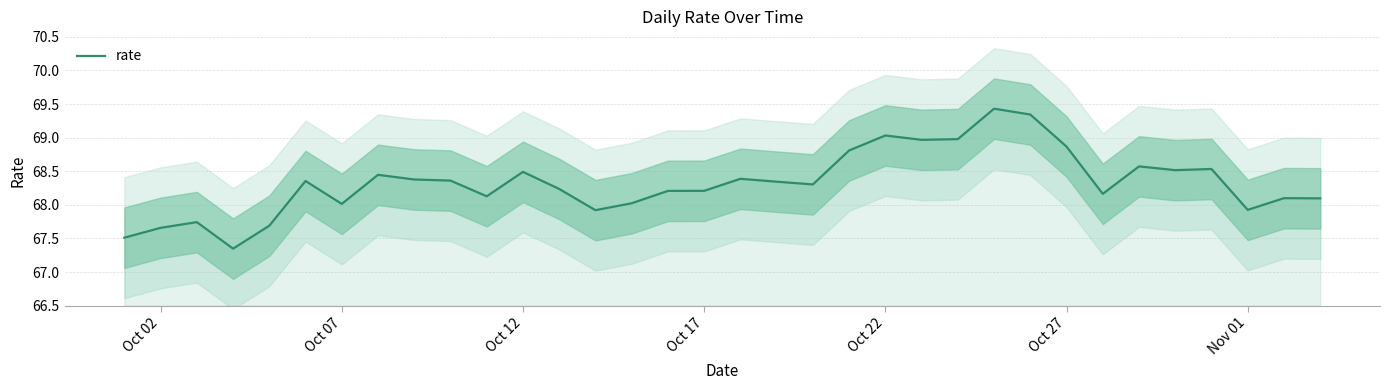

What is the highest value of the rate series?

69.4